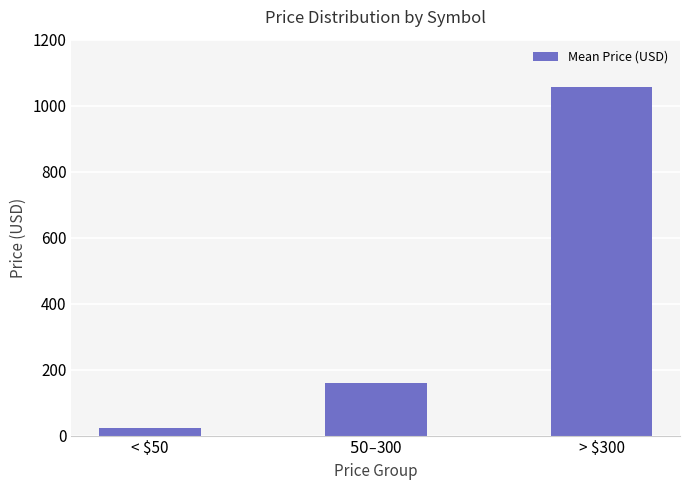

What is the label of the 1st bar from the right?

> $300